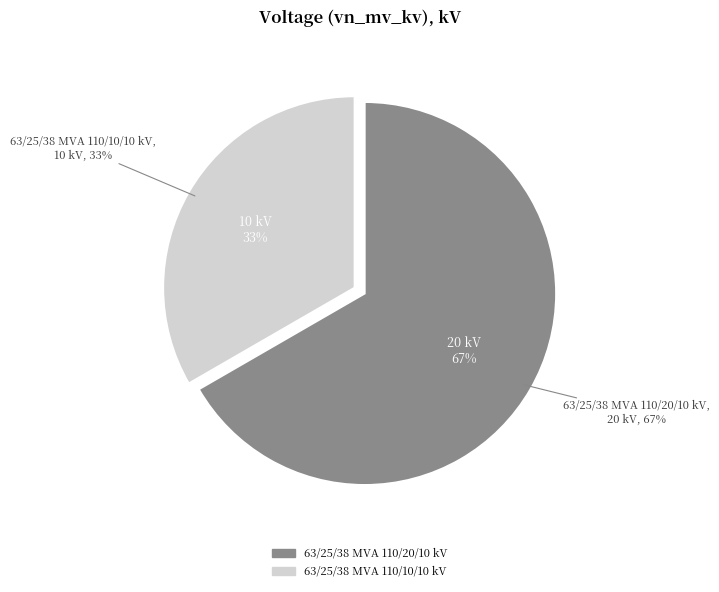

To the nearest percent, what is the combined percentage of 63/25/38 MVA 110/20/10 kV and 63/25/38 MVA 110/10/10 kV?

100%